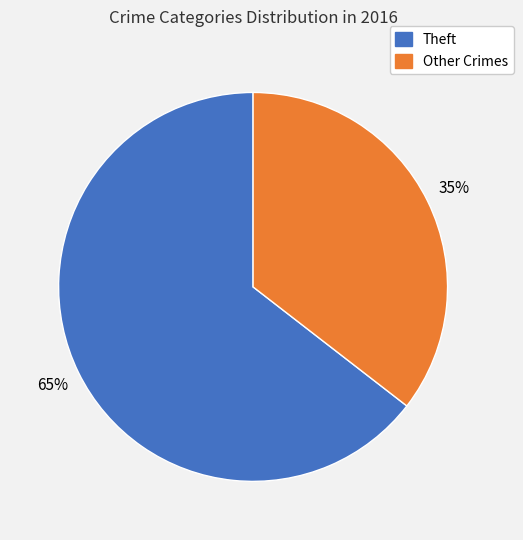

To the nearest percent, what is the average slice percentage?

50%